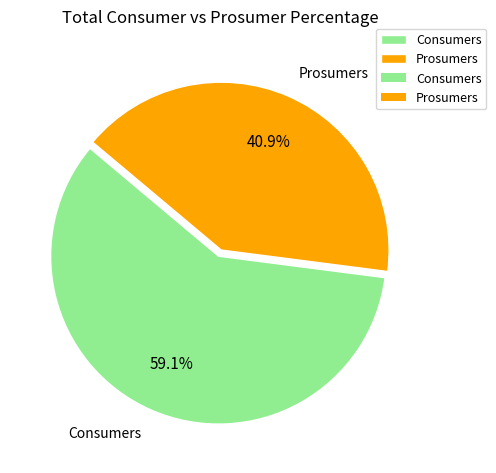

To the nearest percent, what percentage of the pie is Prosumers?

41%